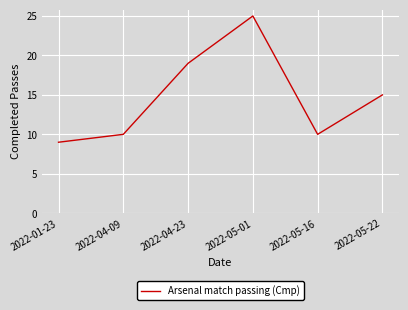

What position from the left is 2022-05-01?

4